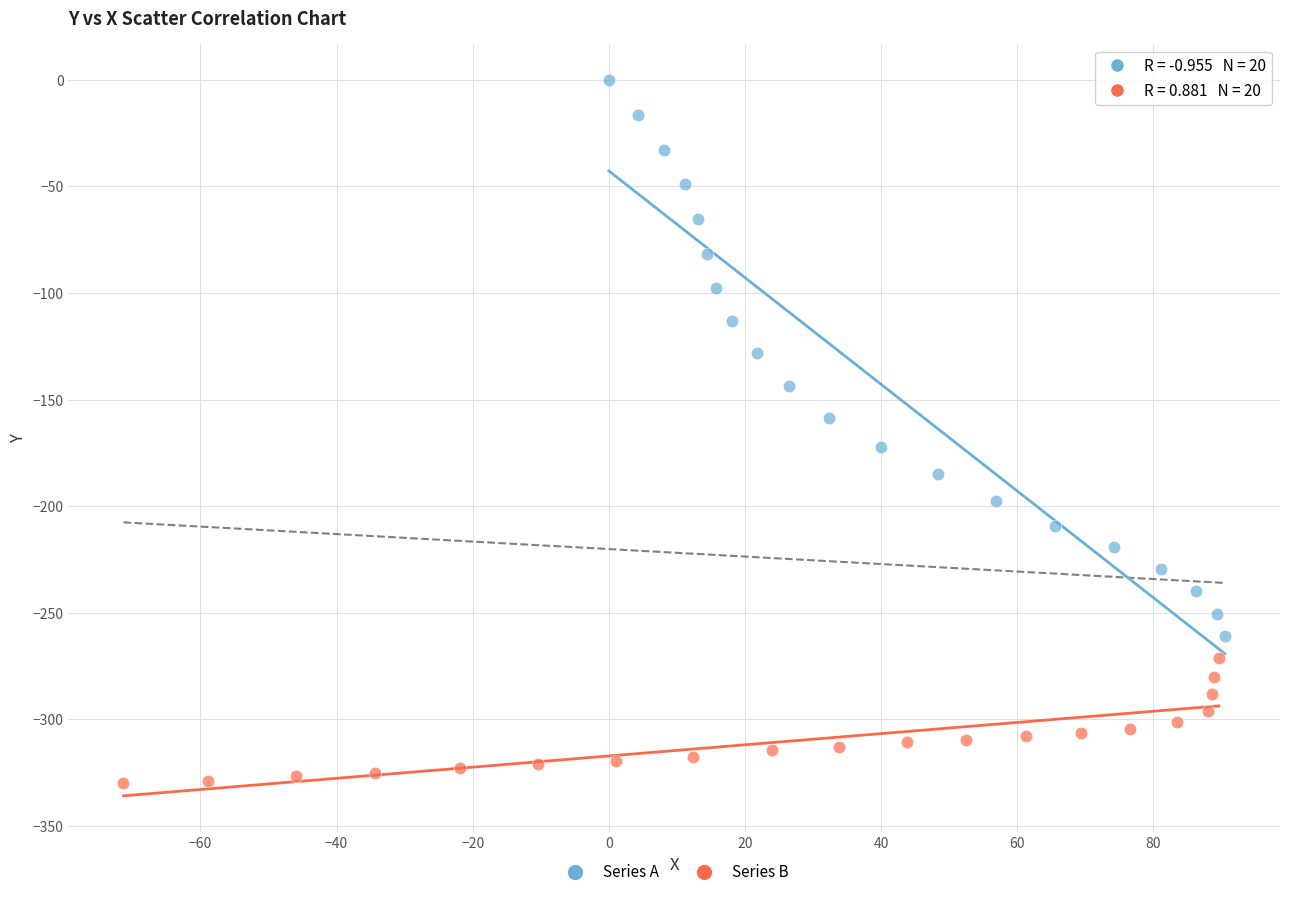

Which series has the largest Y range (max minus min)?

Series A